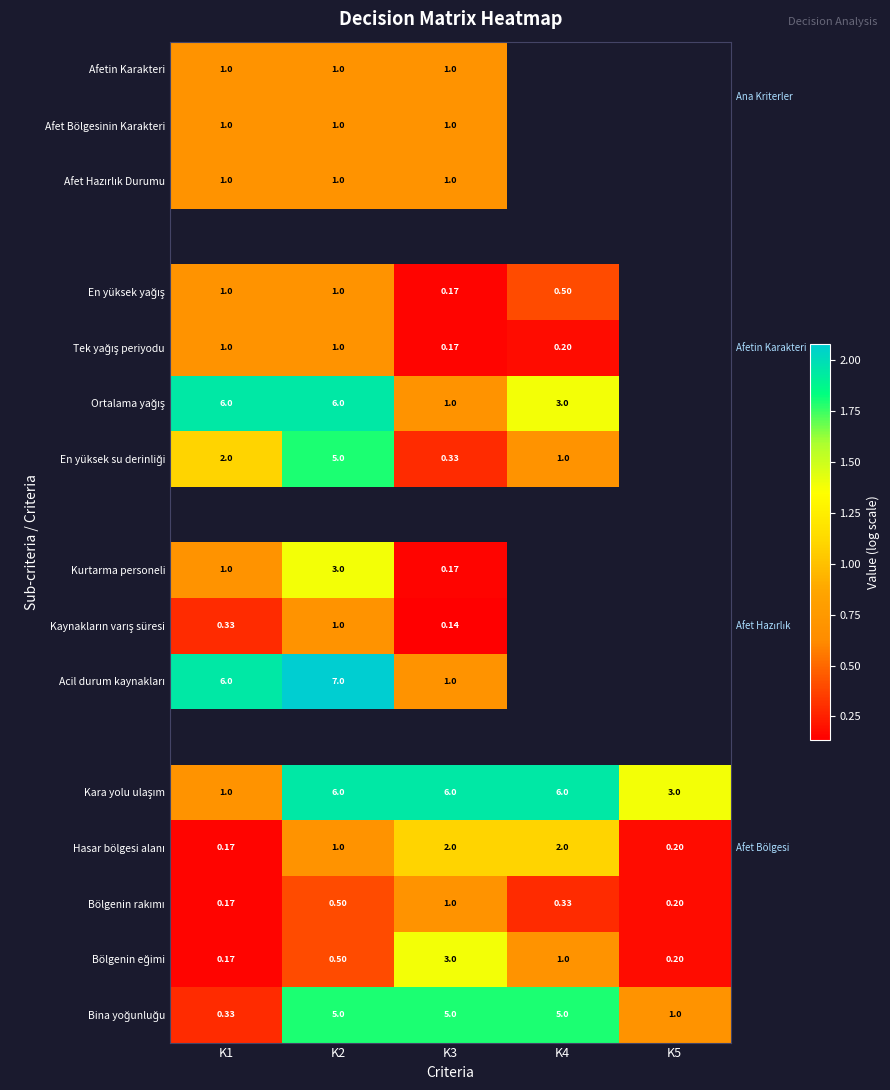

Where is Bölgenin eğimi nearest to the value 0?

K1